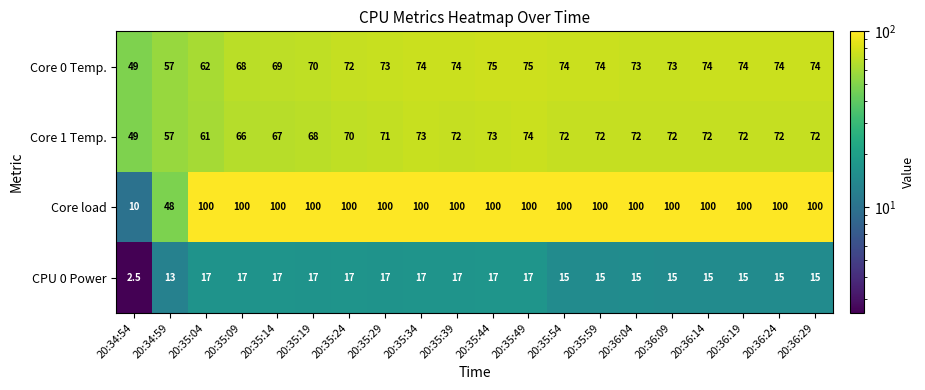

At how many categories does at least one series exceed 60?

18